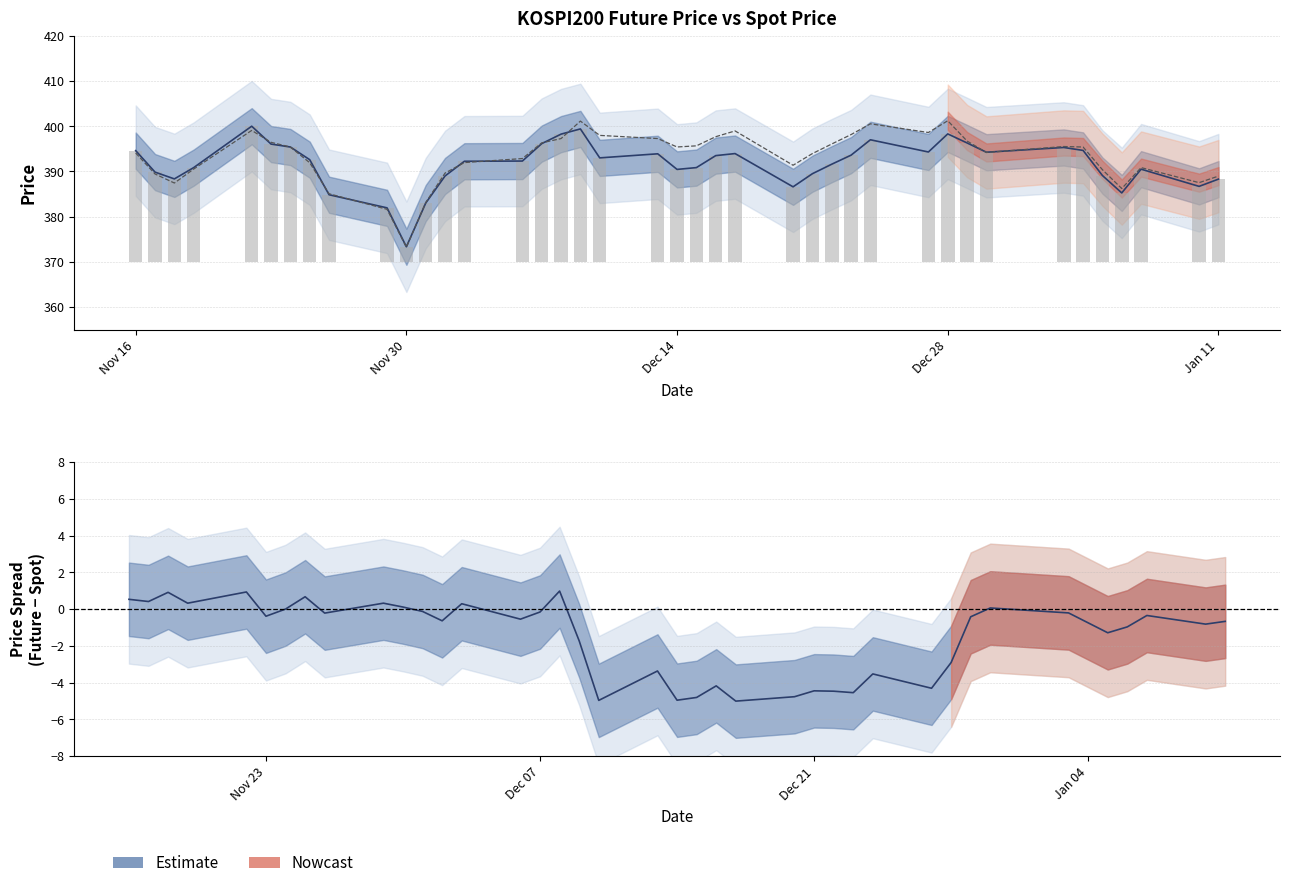

The value at 32 is 7.5. True or false?

False